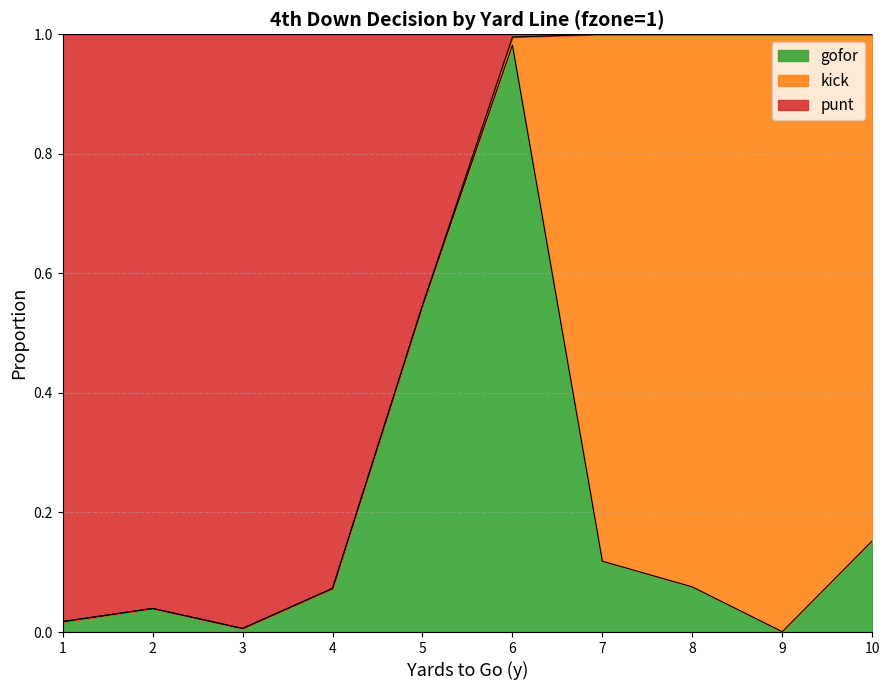

The gofor series shows 0.0 at 7. True or false?

False